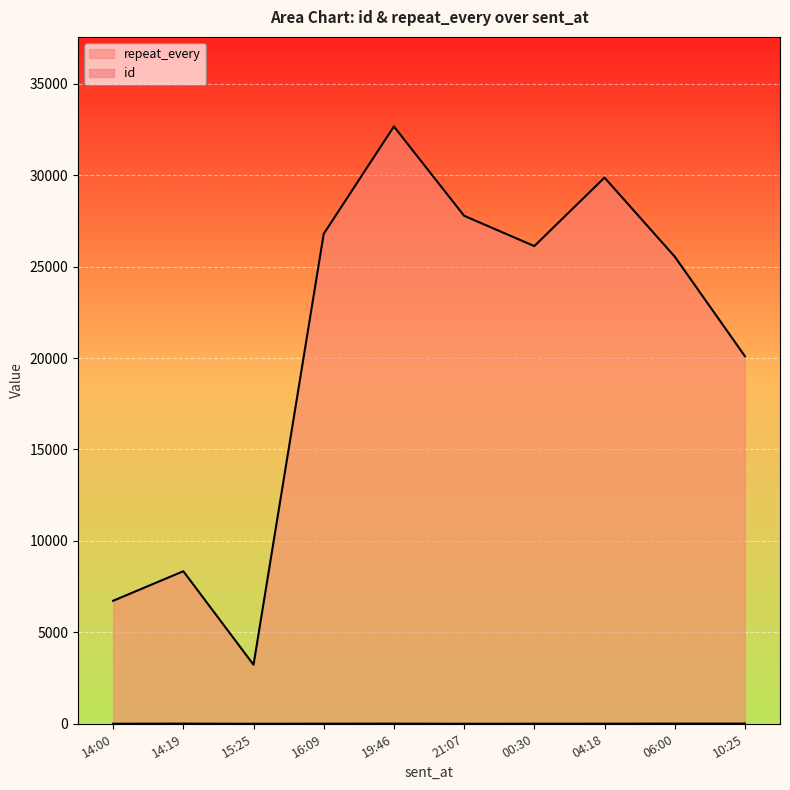

Which series has the widest spread of values?

repeat_every